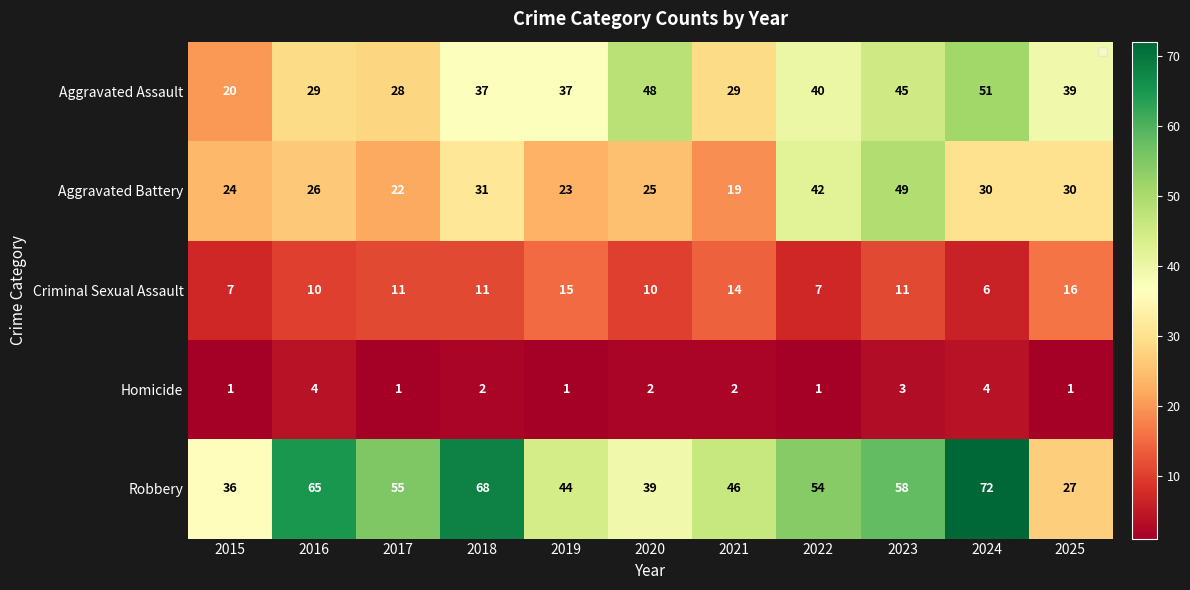

Is it true that Aggravated Assault equals 39 at 2025?

True